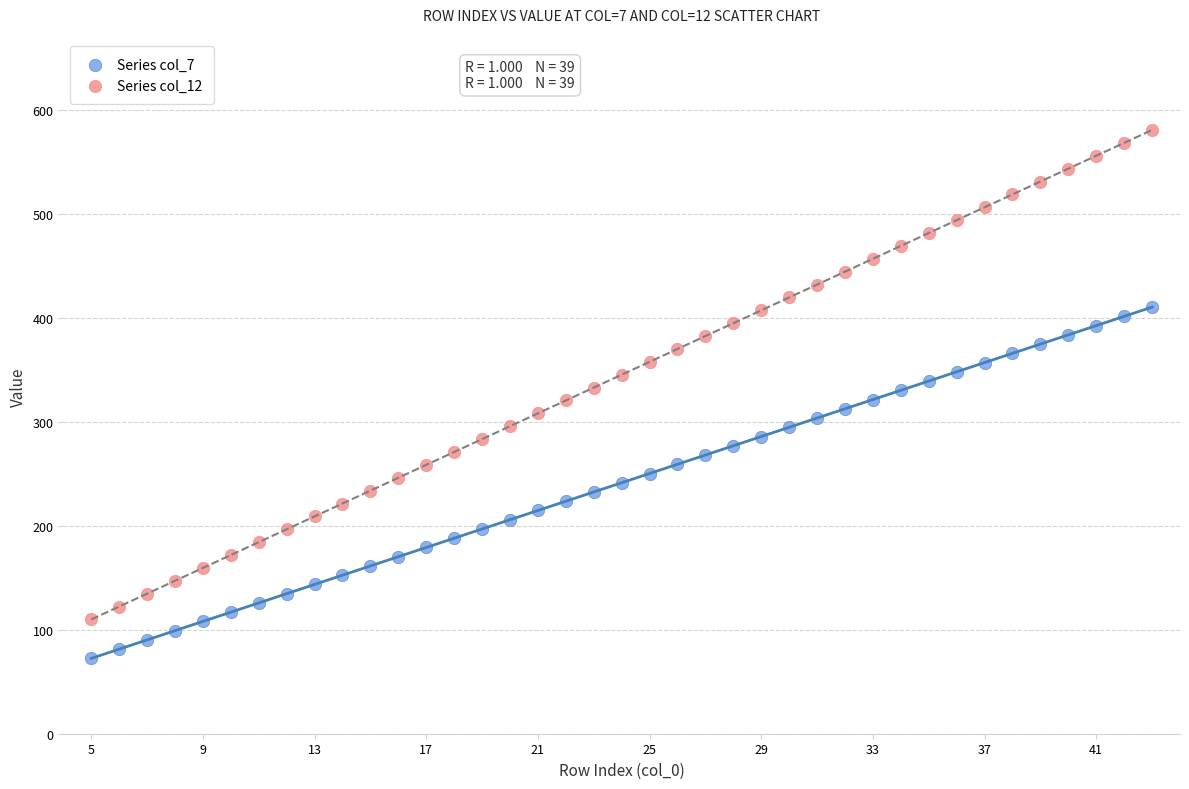

Which series has the largest Y range (max minus min)?

Series col_12